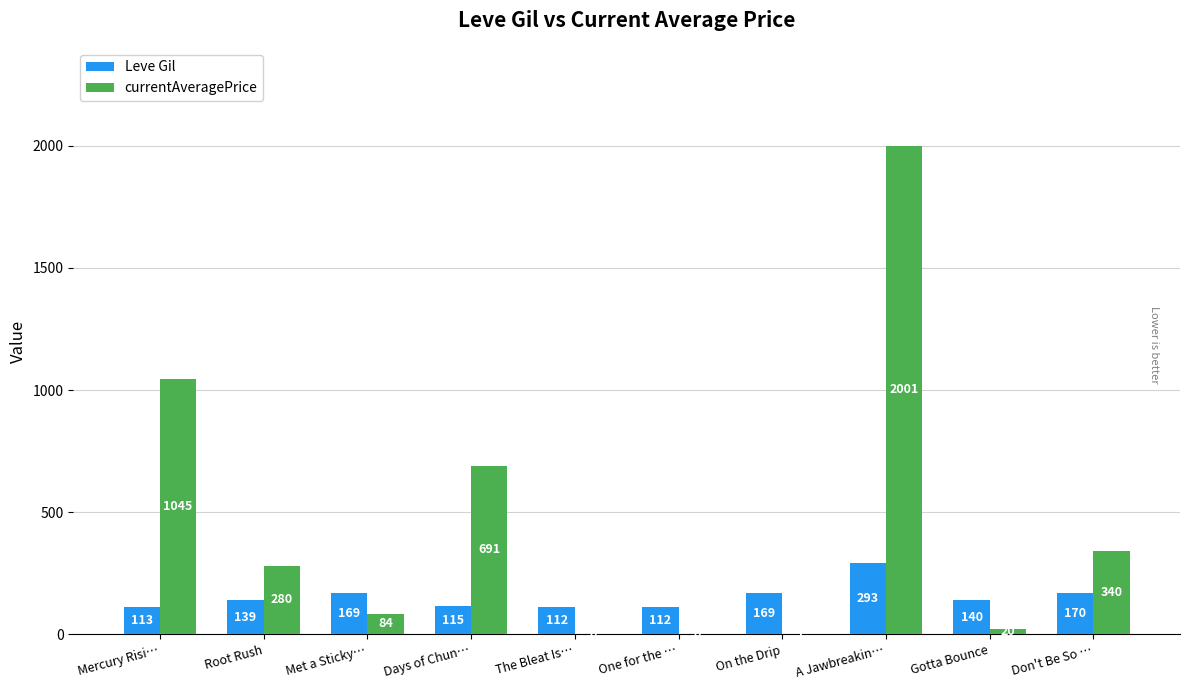

Between Mercury Risi… and Don't Be So …, which series saw the biggest shift?

currentAveragePrice